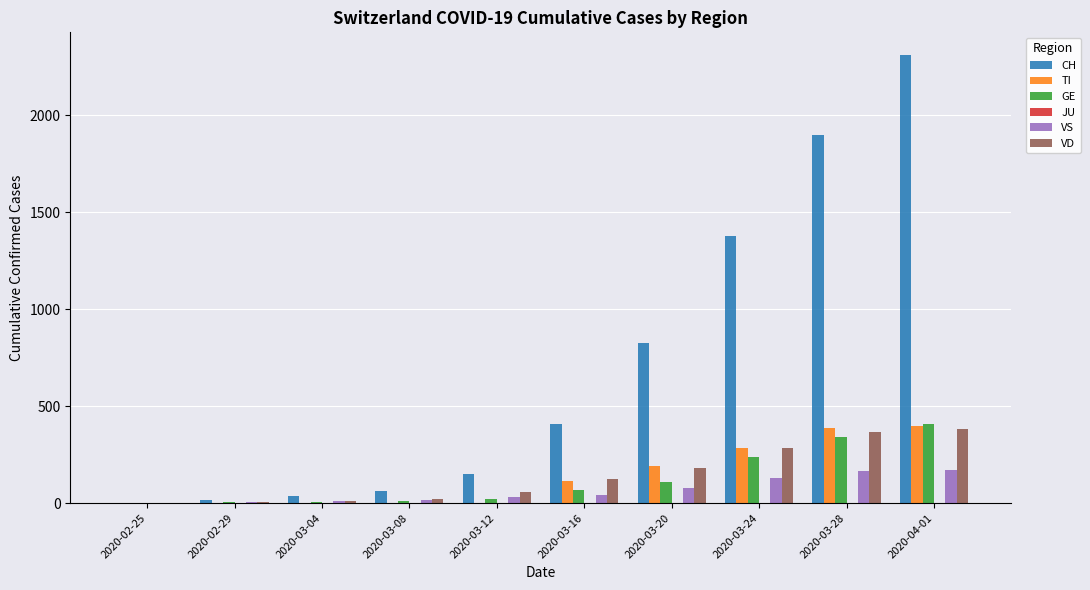

The value of VS at 2020-02-25 is 0. True or false?

True